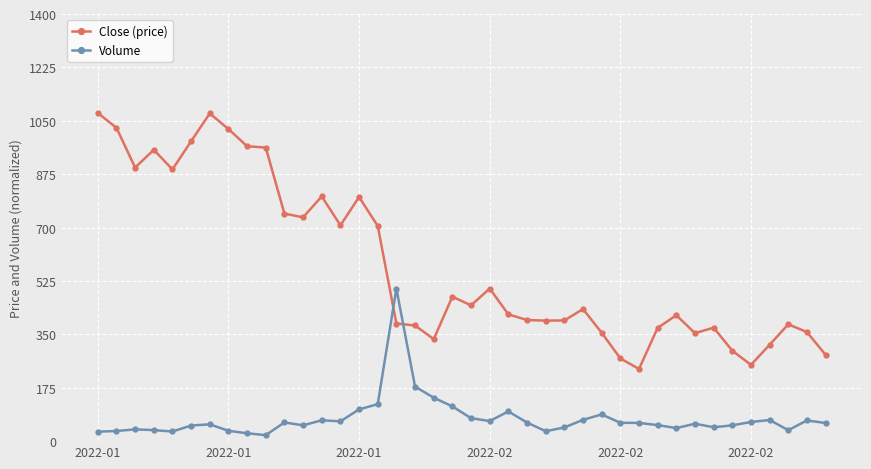

How many series are shown in this chart?

2